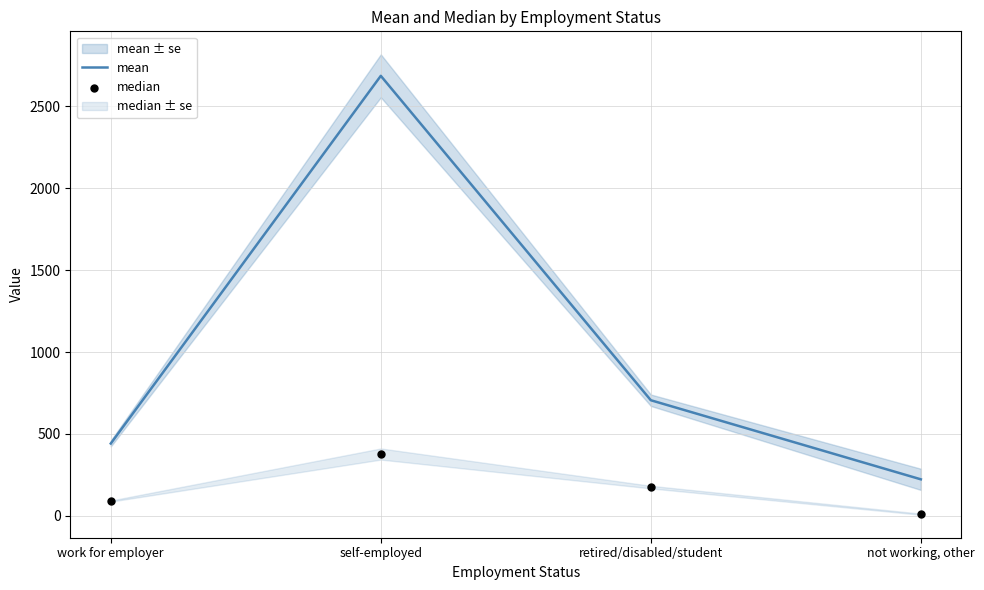

Which series contains the highest Y value?

mean